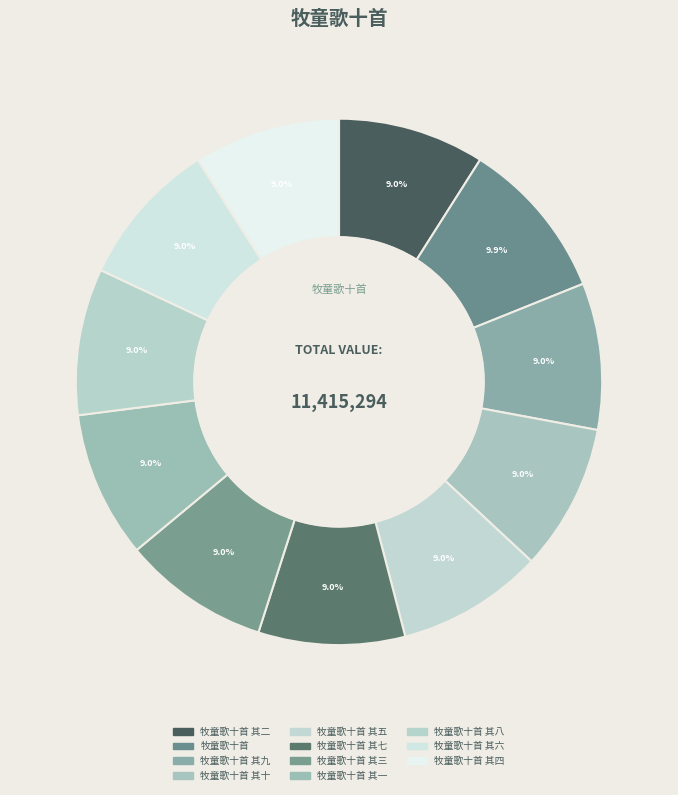

To the nearest percent, what percentage of the pie is 牧童歌十首 其二?

9%